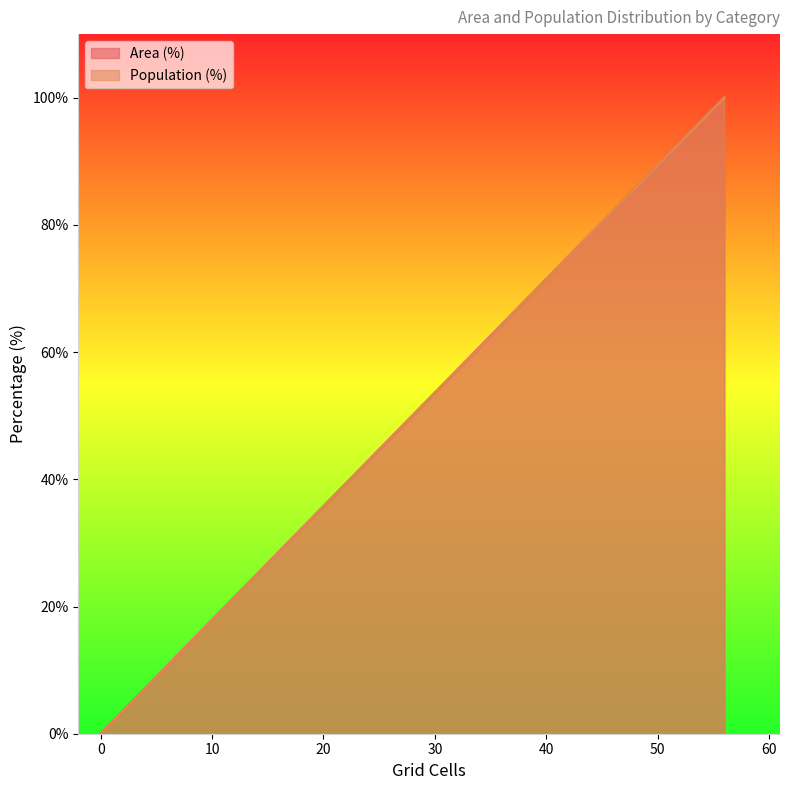

How many values in Population (%) are above zero?

1